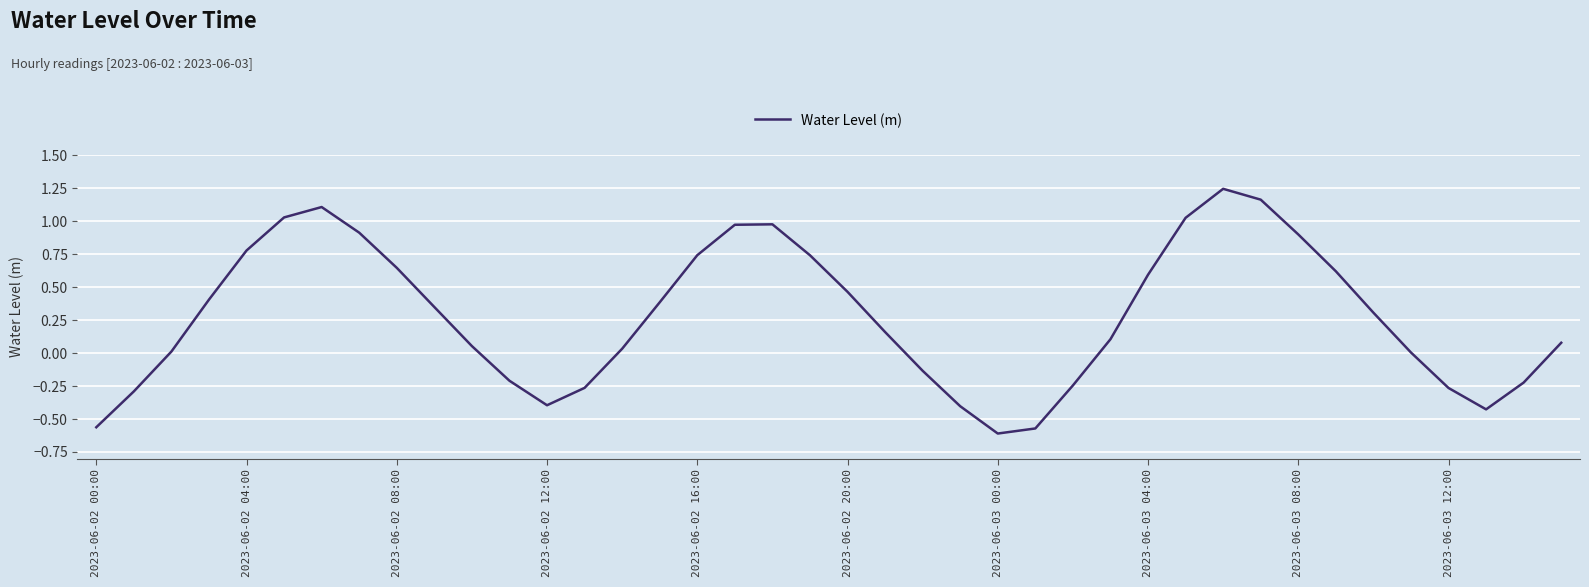

What is the difference between the maximum and minimum values?

1.9